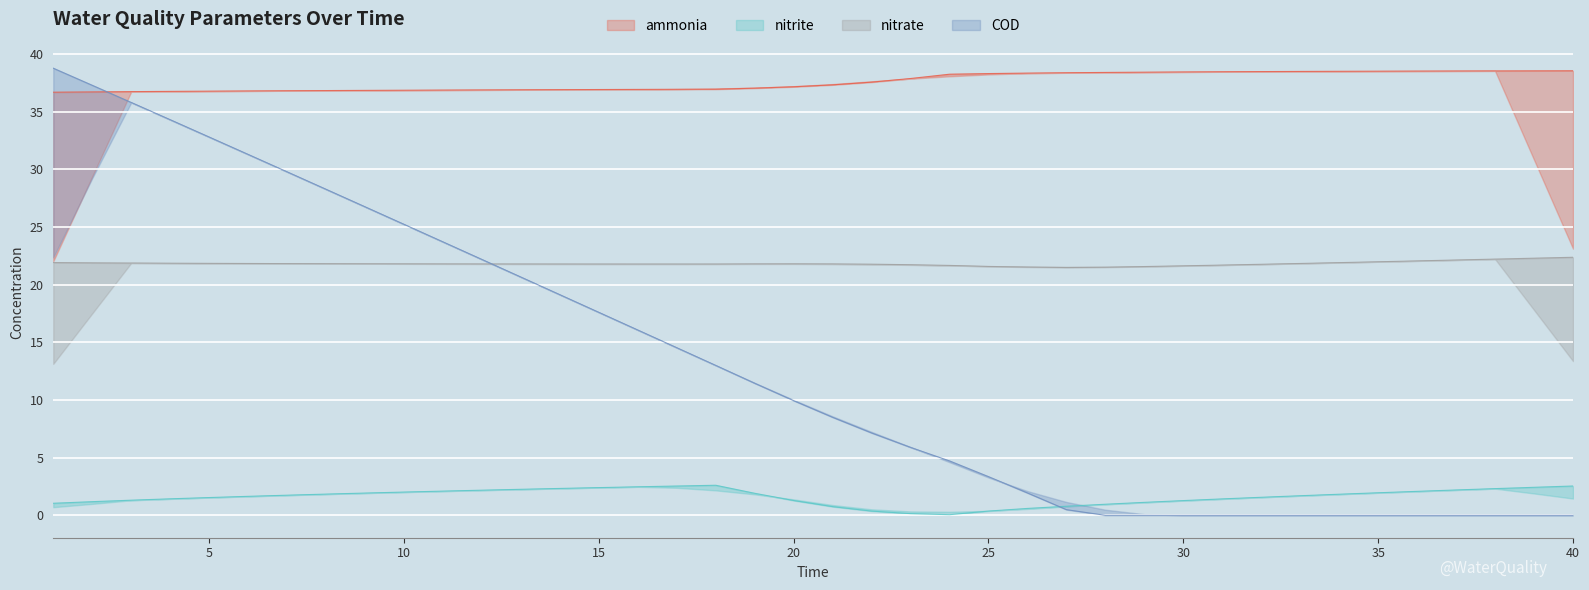

Which series has the largest range (max minus min)?

COD